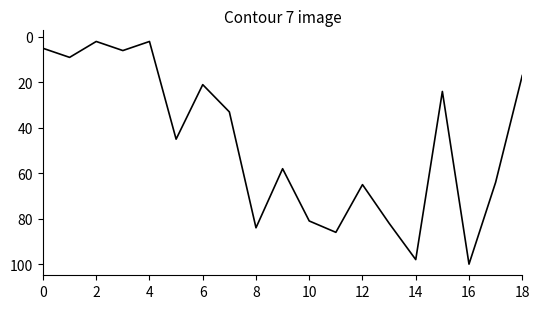

Does the chart have visible grid lines?

No